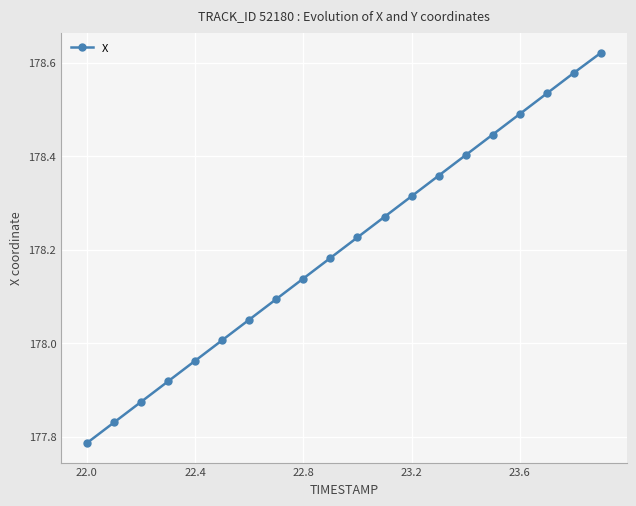

What is the difference between the maximum and minimum values?

0.8